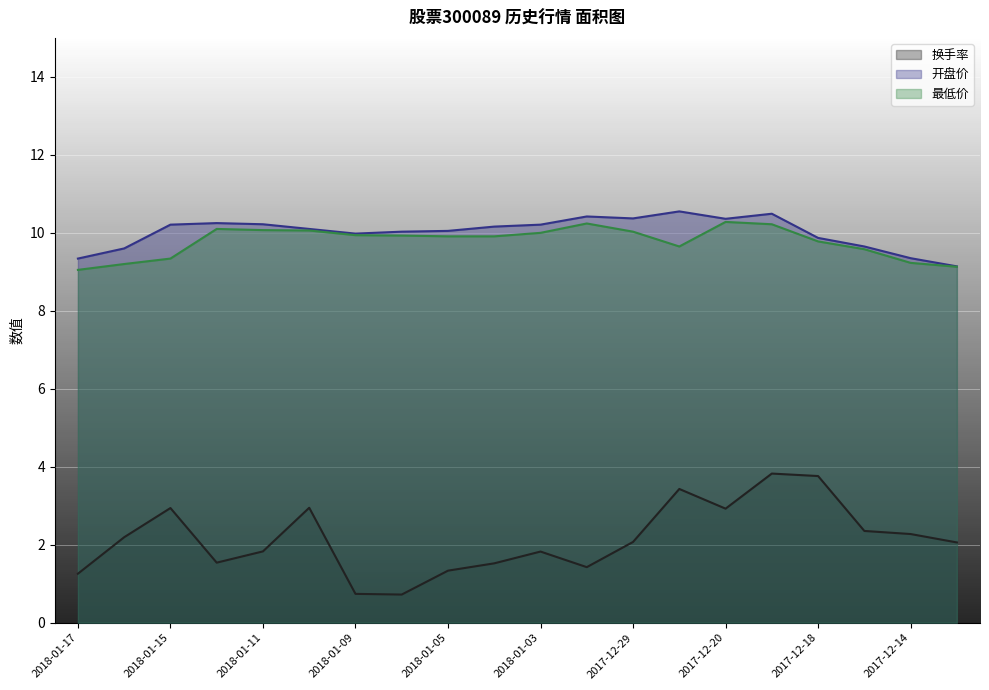

How many distinct data groups are displayed?

3